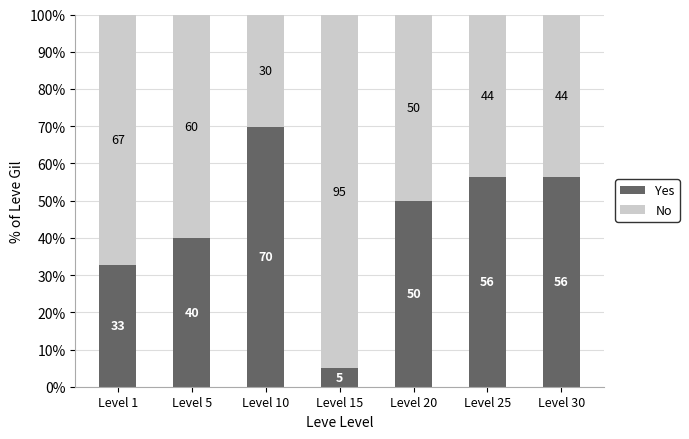

How many bars are there in total?

7